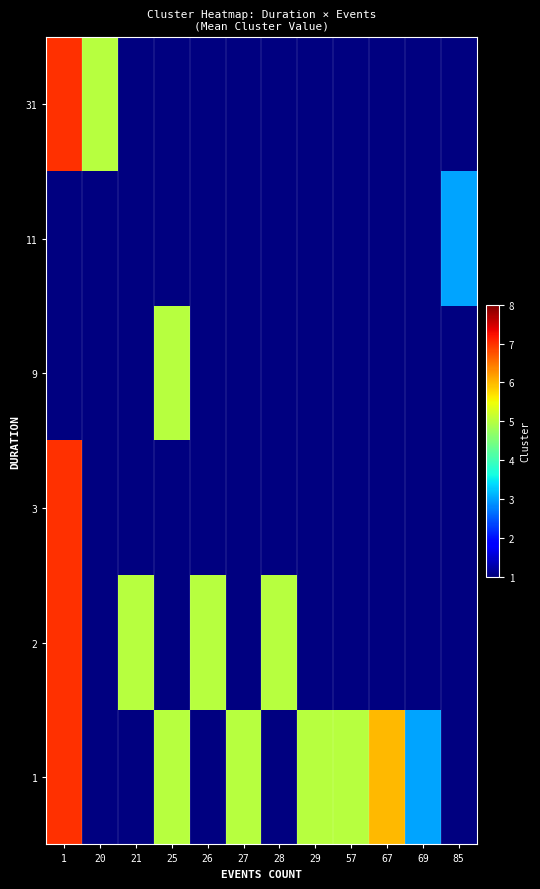

What is the maximum value for 1?

7.0